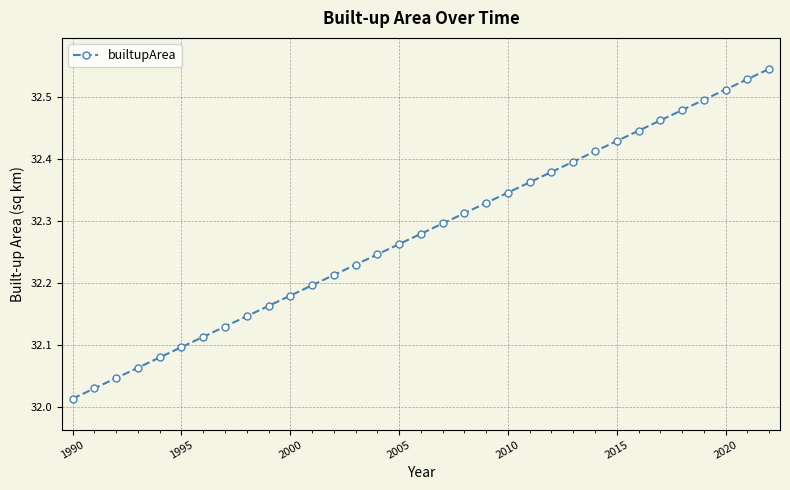

True or false: there are more than 2 points higher than both neighbors.

False